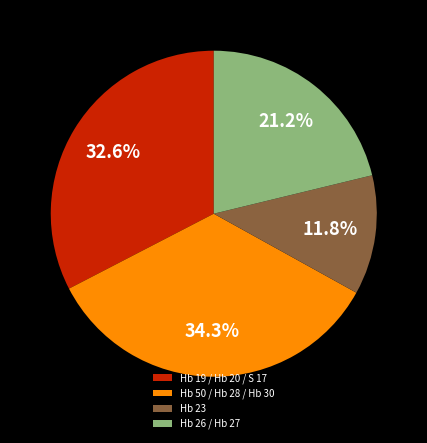

How many slices are in this pie chart?

4